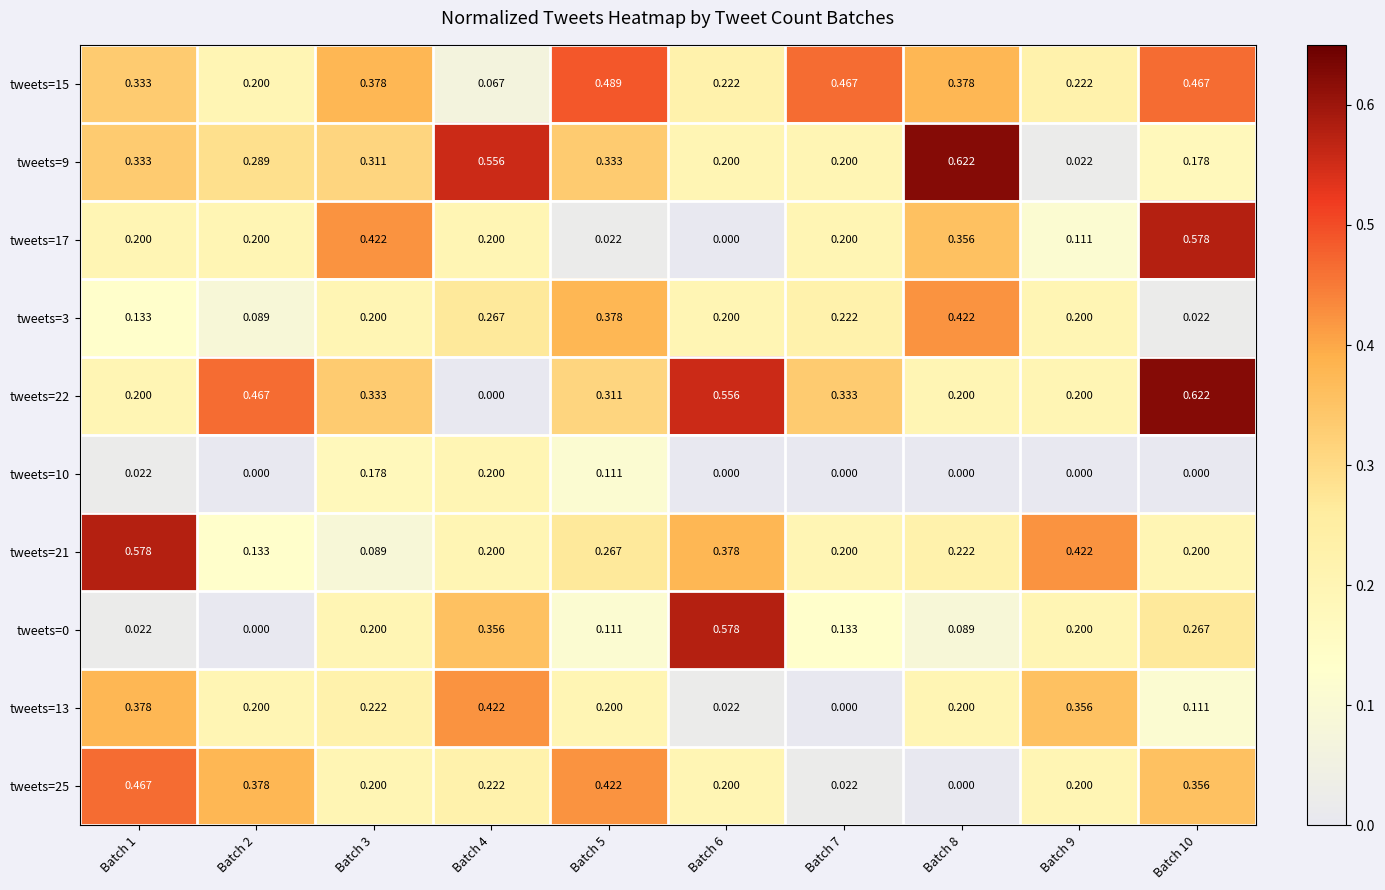

Is the value of tweets=0 at Batch 3 greater than the value of tweets=17 at Batch 5?

Yes